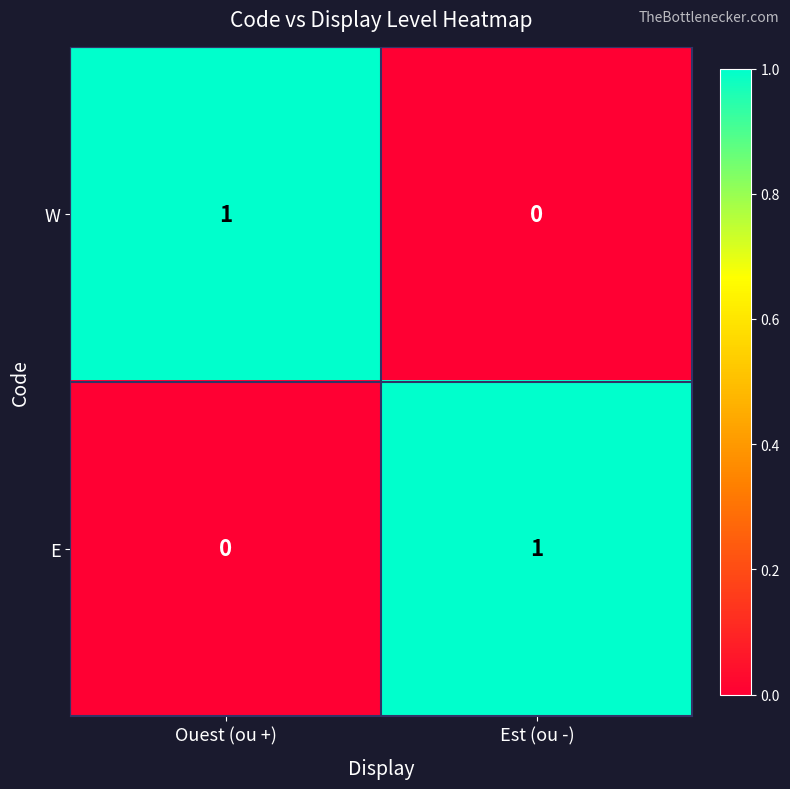

Is it true that E equals 0 at Ouest (ou +)?

True